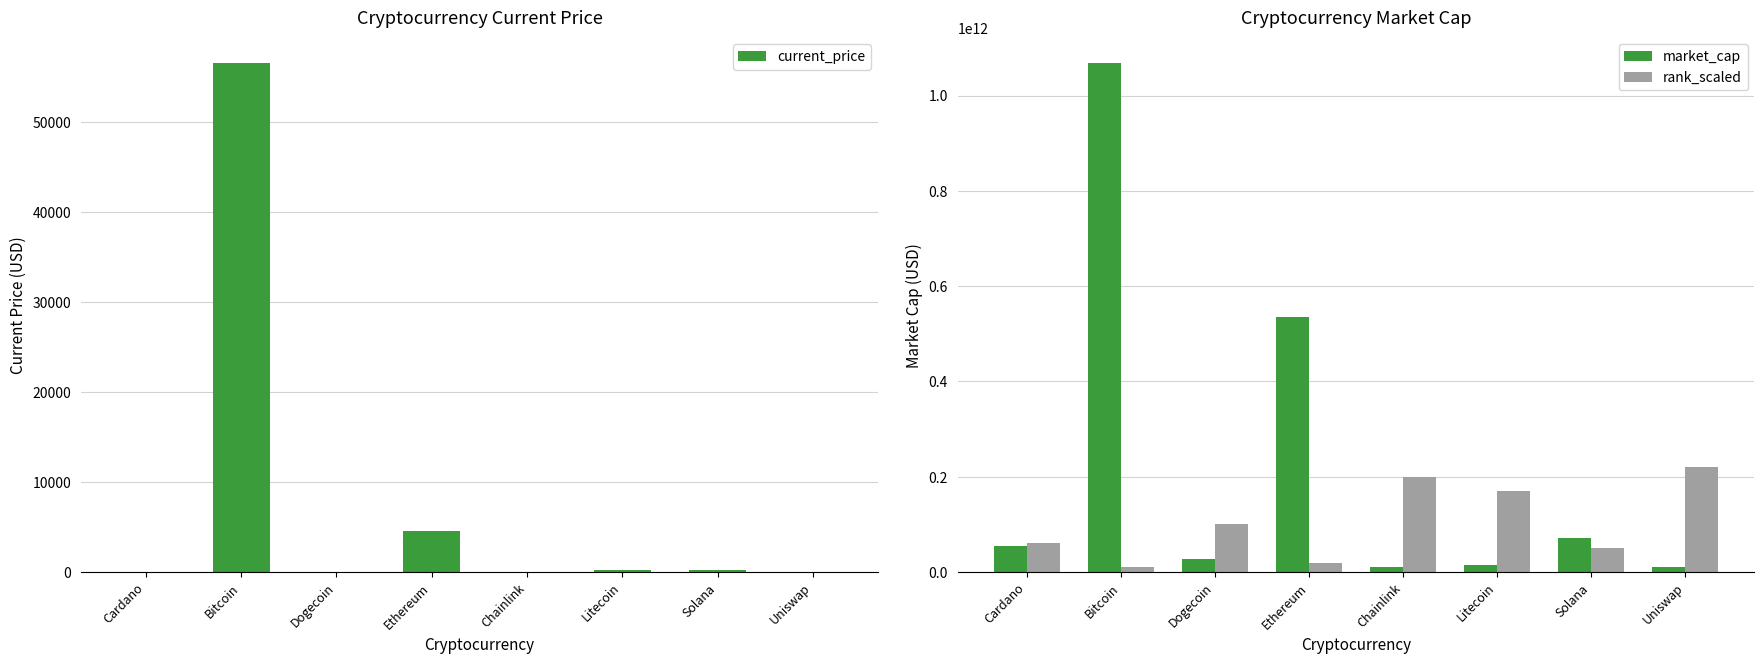

At which category is the sum across all series the highest?

Bitcoin